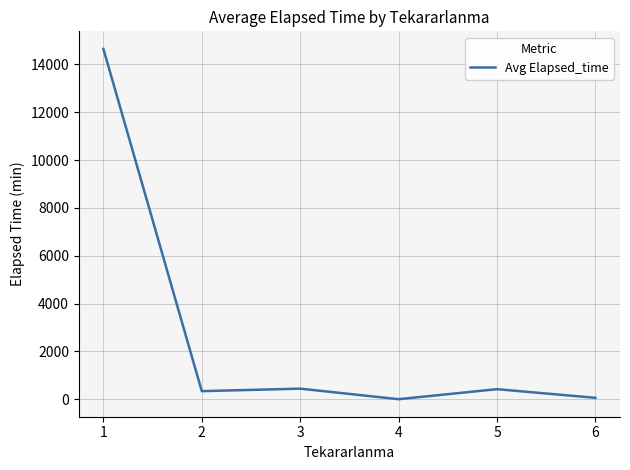

What is the difference between the maximum and second lowest values?

14595.0